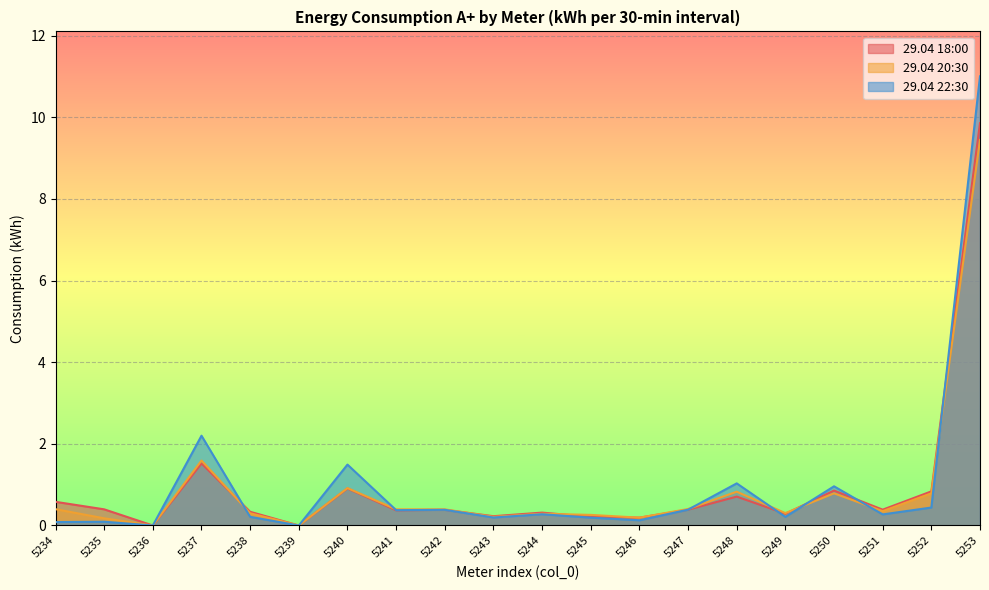

Which series has the largest range (max minus min)?

29.04 22:30